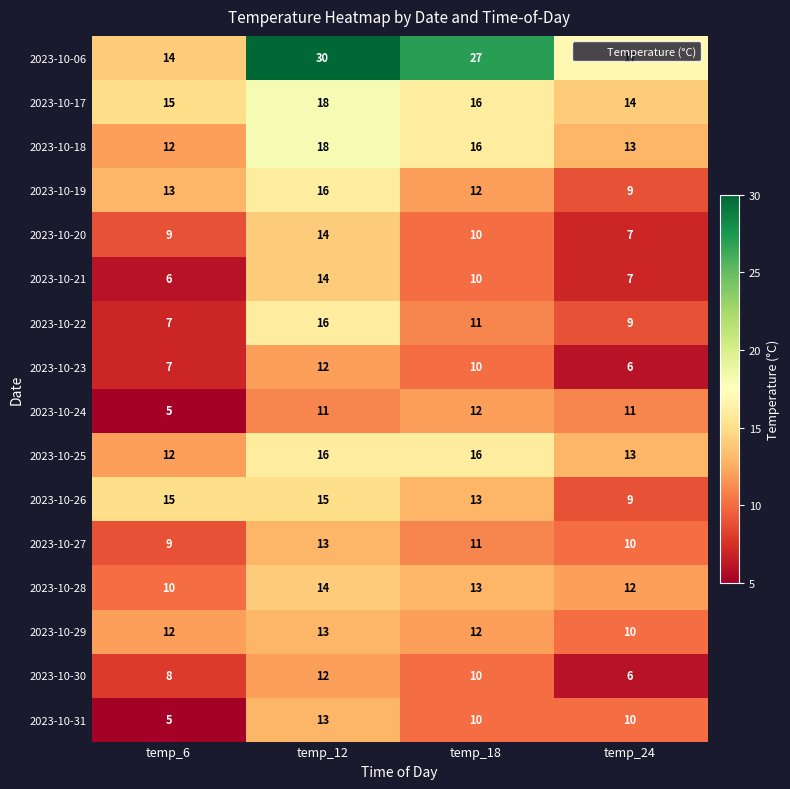

What is the greatest value displayed?

30